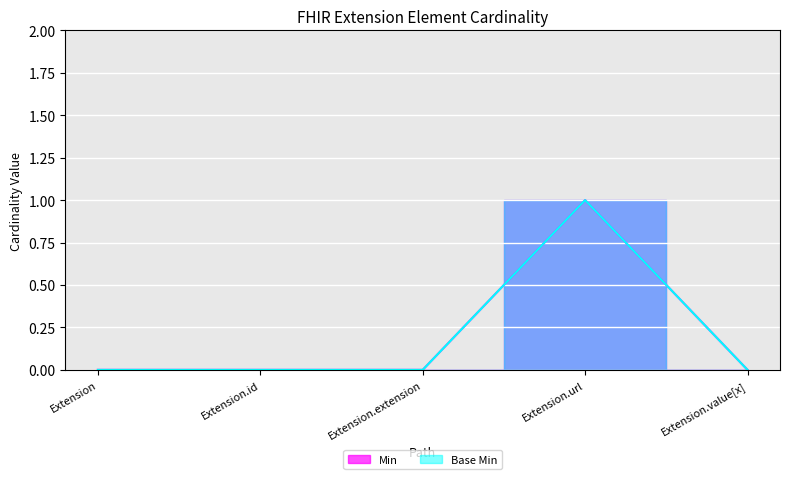

What is the sum of all Base Min values?

1